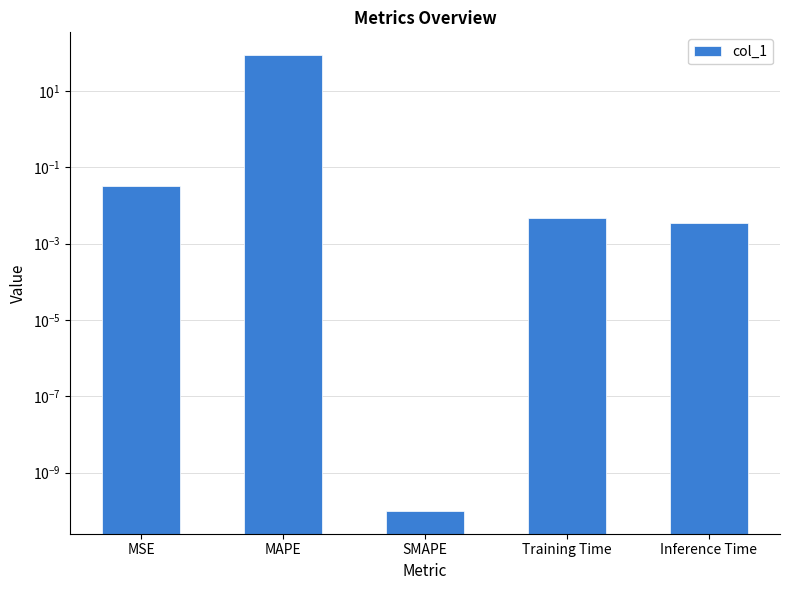

The value at Training Time is 0.0. True or false?

True